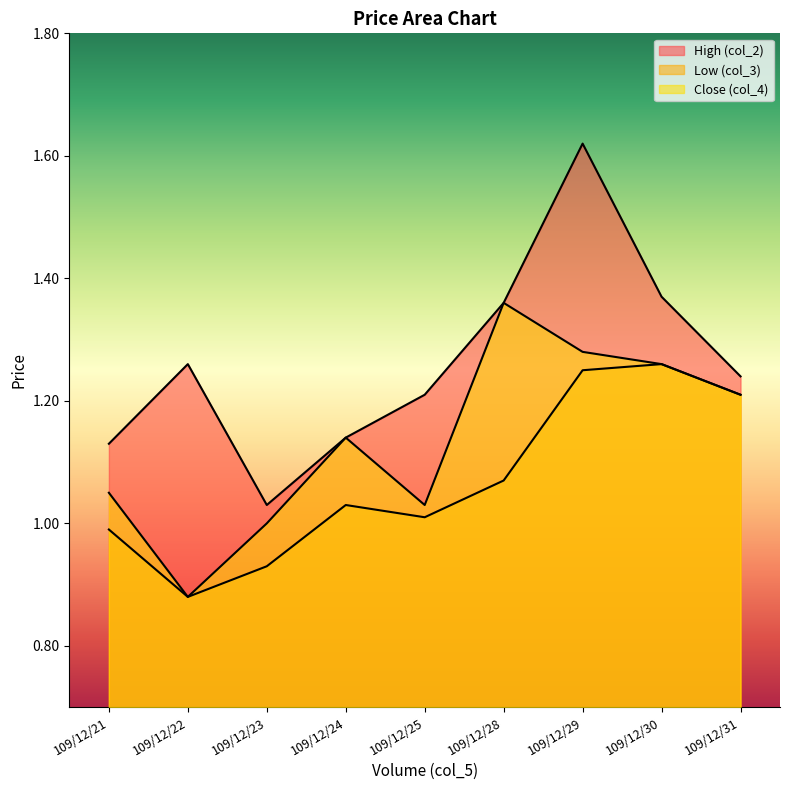

In col_3, how many points are lower than both neighbors (excluding endpoints)?

2